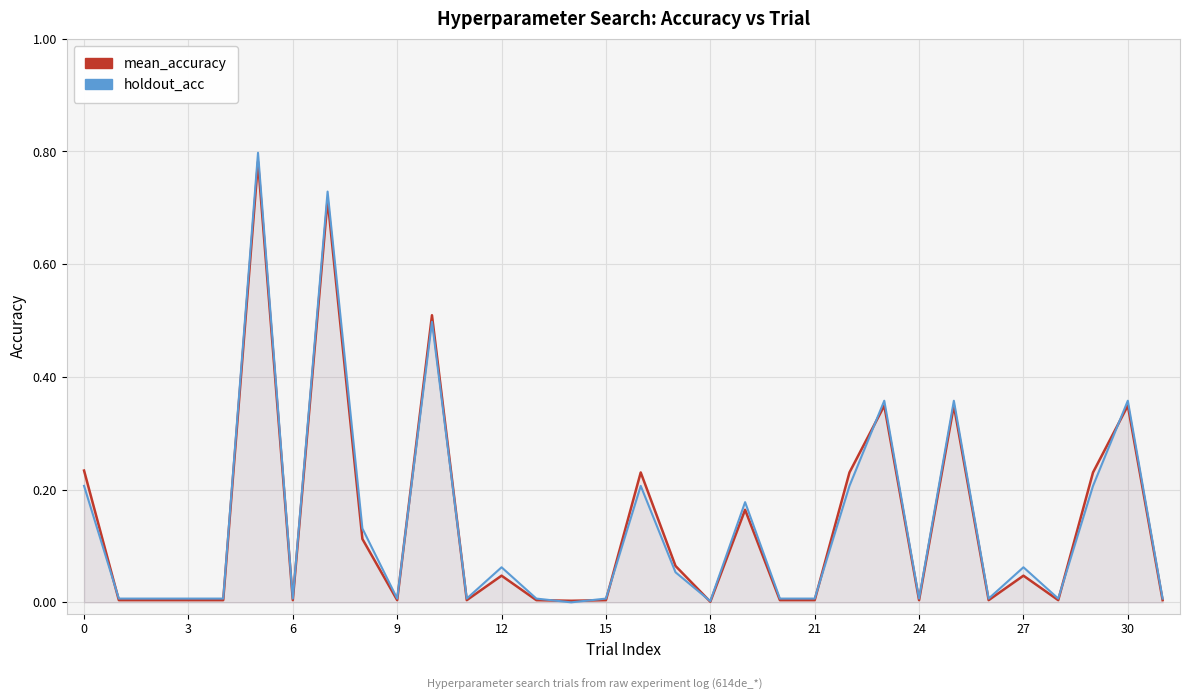

Where is mean_accuracy nearest to the value 0?

18